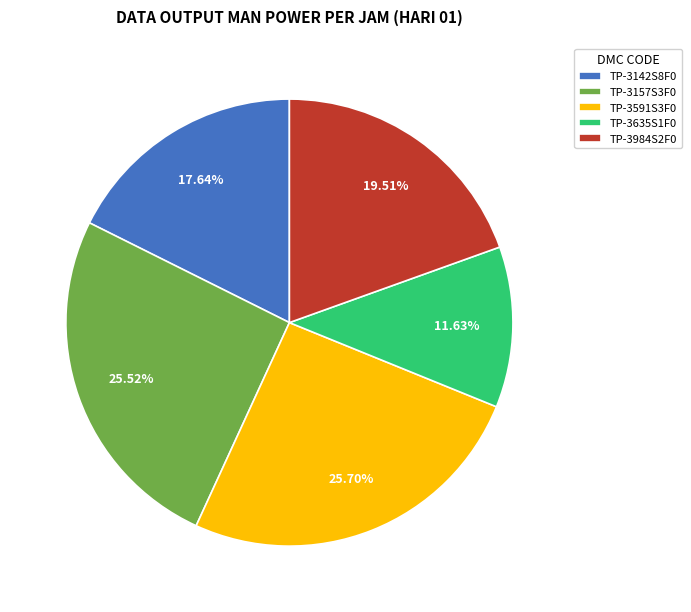

How many segments does this pie chart have?

5